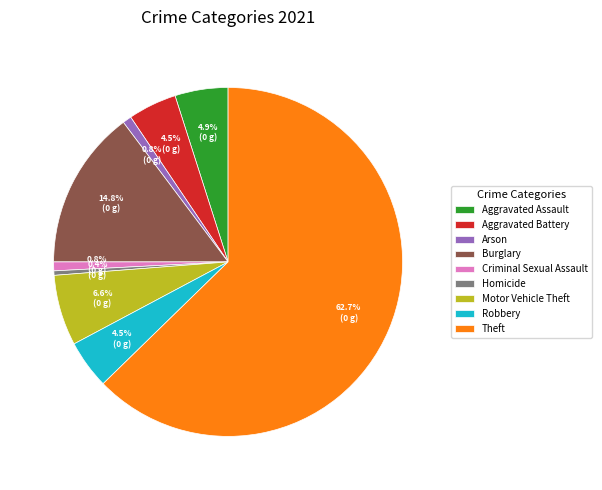

What percentage is NOT represented by Criminal Sexual Assault?

99.2%